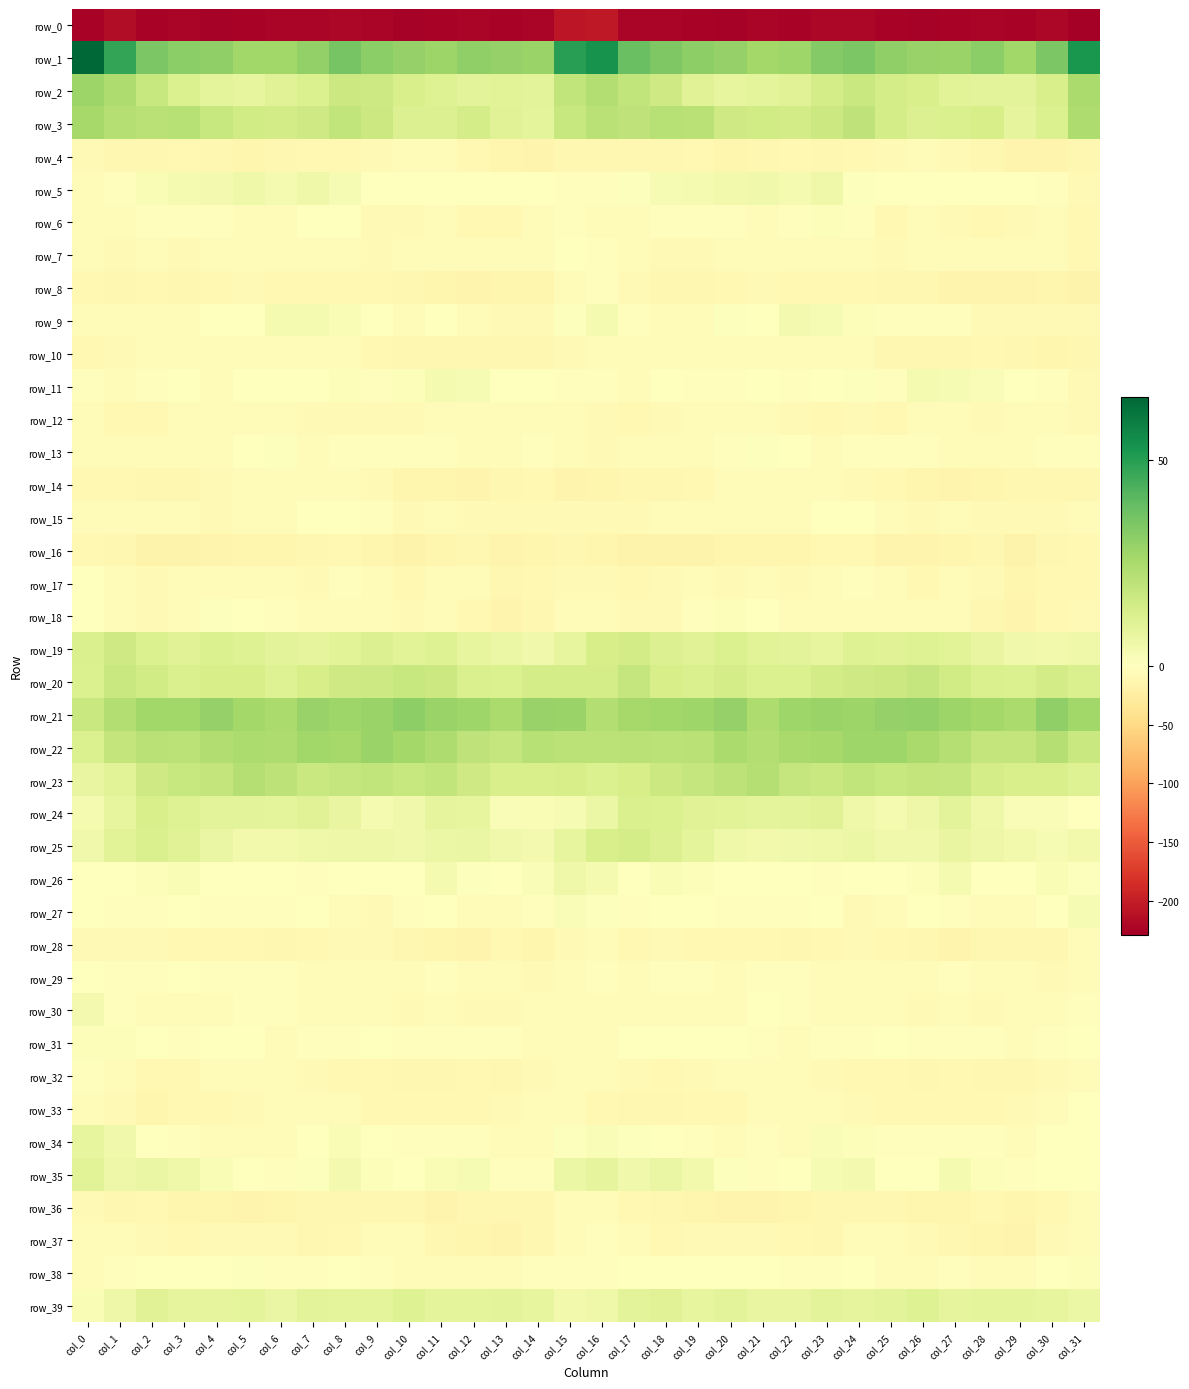

Read the row_0 value at col_12.

-222.9